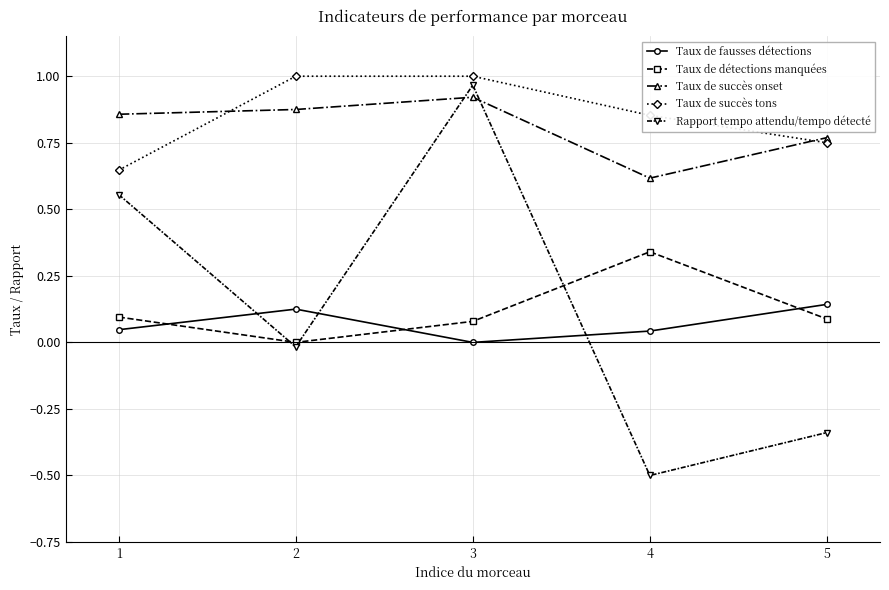

What is the difference between the second highest and minimum values in the Taux de succès tons series?

0.4